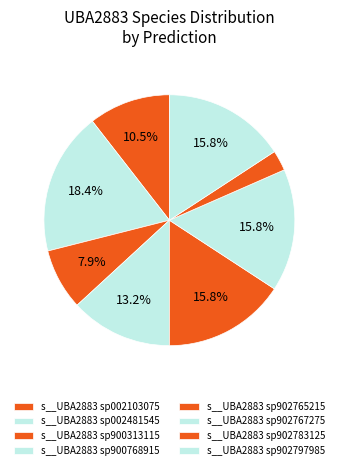

Count the number of slices in the pie.

8